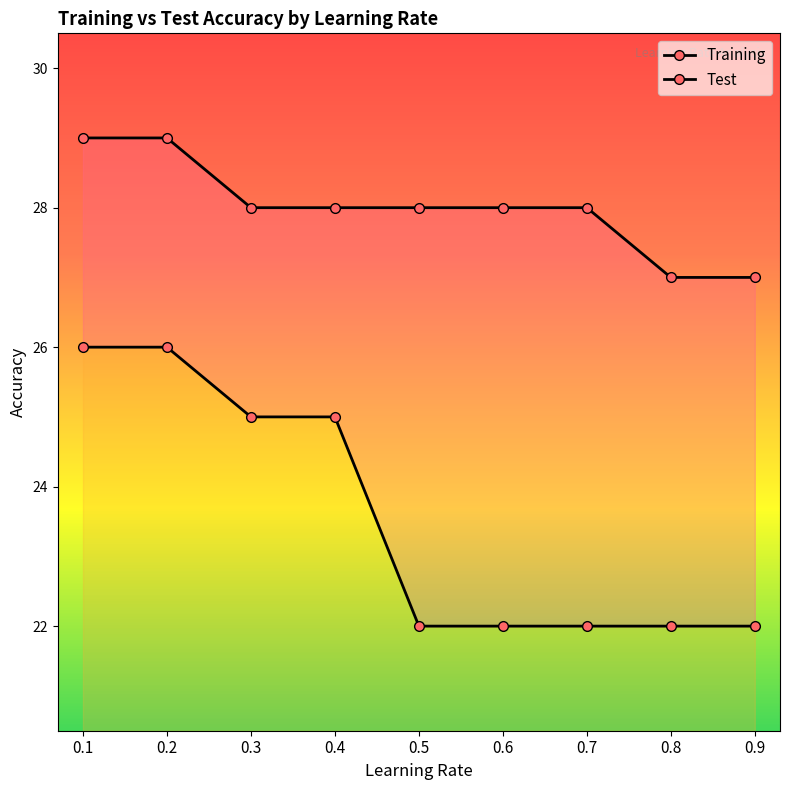

Which series has the widest spread of values?

Test